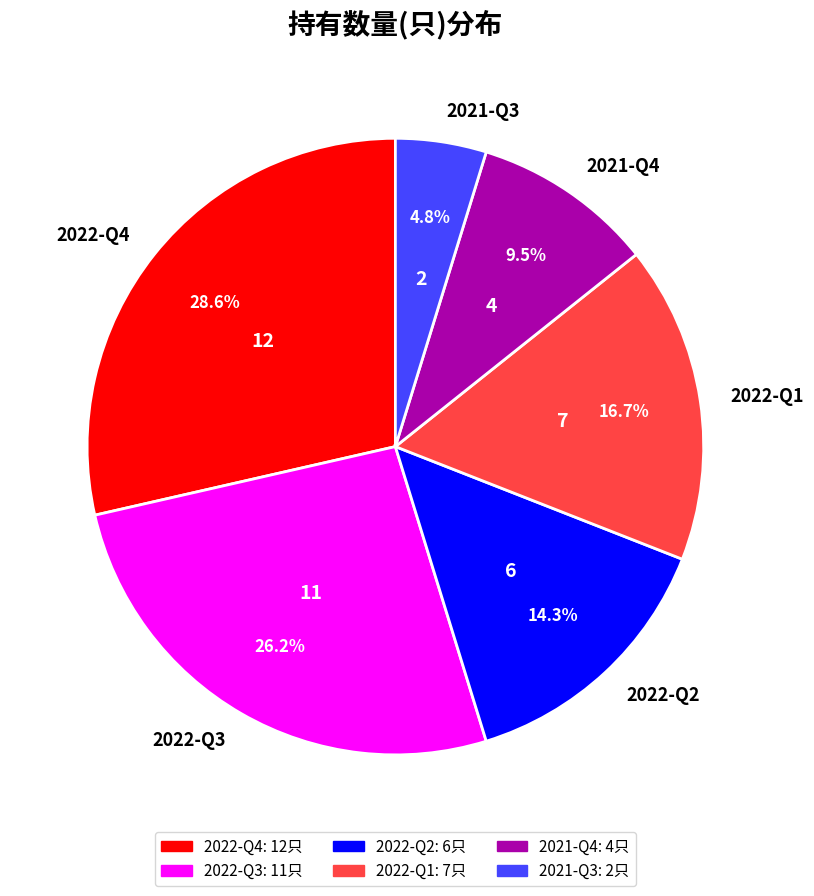

What is the largest slice in the pie chart?

2022-Q4